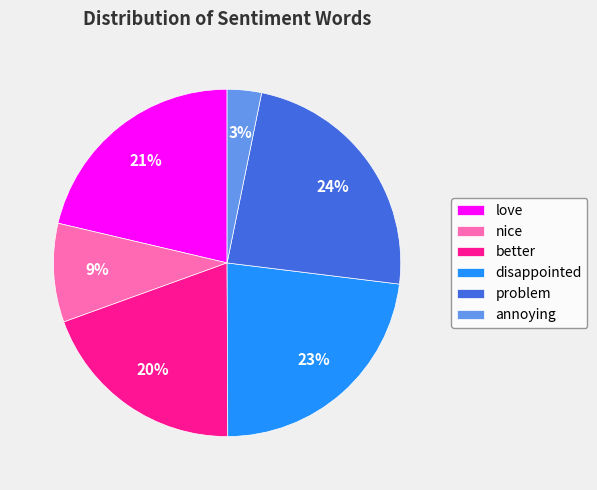

Which category has the smallest portion of the pie?

annoying